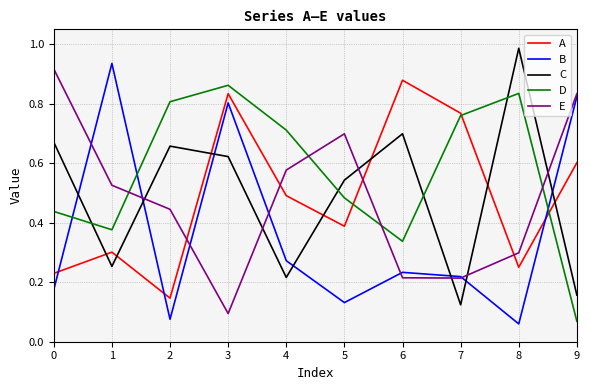

The B series shows 0.1 at 4. True or false?

False